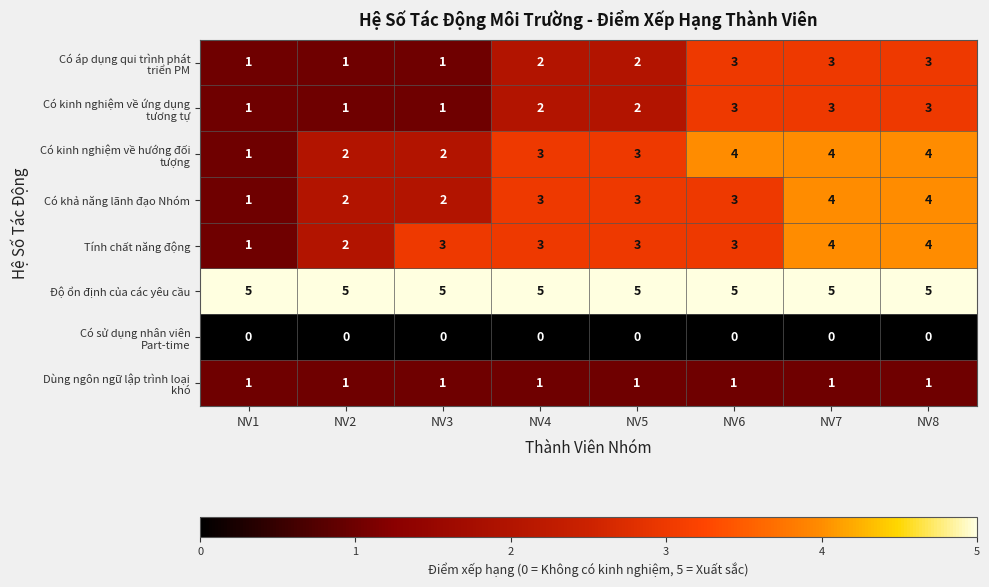

At how many categories does at least one series exceed 0?

8